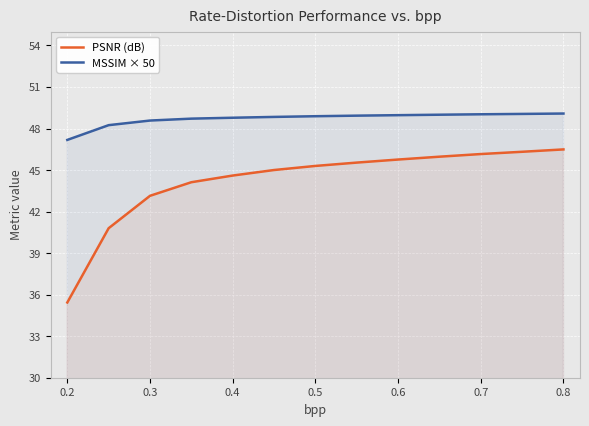

Reading left to right, extract all data points from this chart.

PSNR (dB): 35.4	40.8	43.1	44.1	44.6	45.0	45.3	45.5	45.8	46.0	46.2	46.3	46.5
MSSIM × 50: 47.2	48.2	48.6	48.7	48.8	48.8	48.9	48.9	49.0	49.0	49.0	49.1	49.1